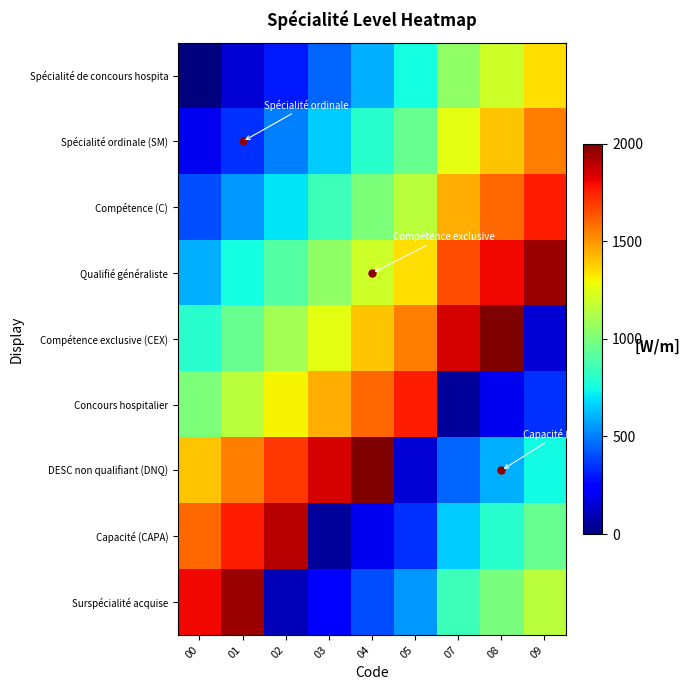

Which has a higher value, 07 or 00?

07